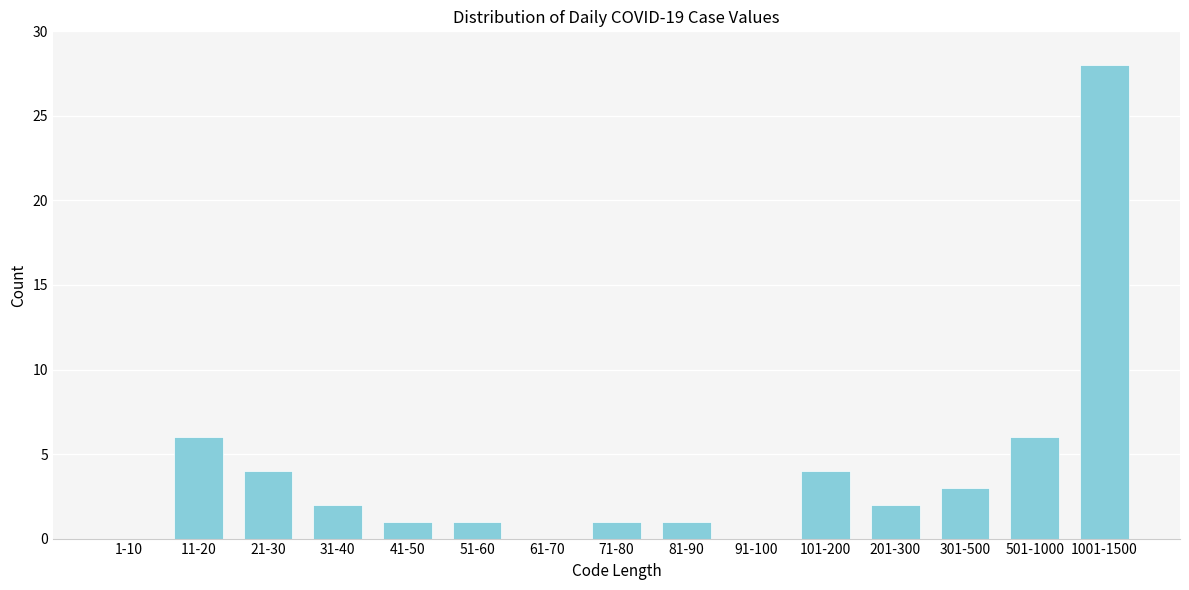

Reading right to left, extract all data points from this chart.

1001-1500=28	501-1000=6	301-500=3	201-300=2	101-200=4	91-100=0	81-90=1	71-80=1	61-70=0	51-60=1	41-50=1	31-40=2	21-30=4	11-20=6	1-10=0